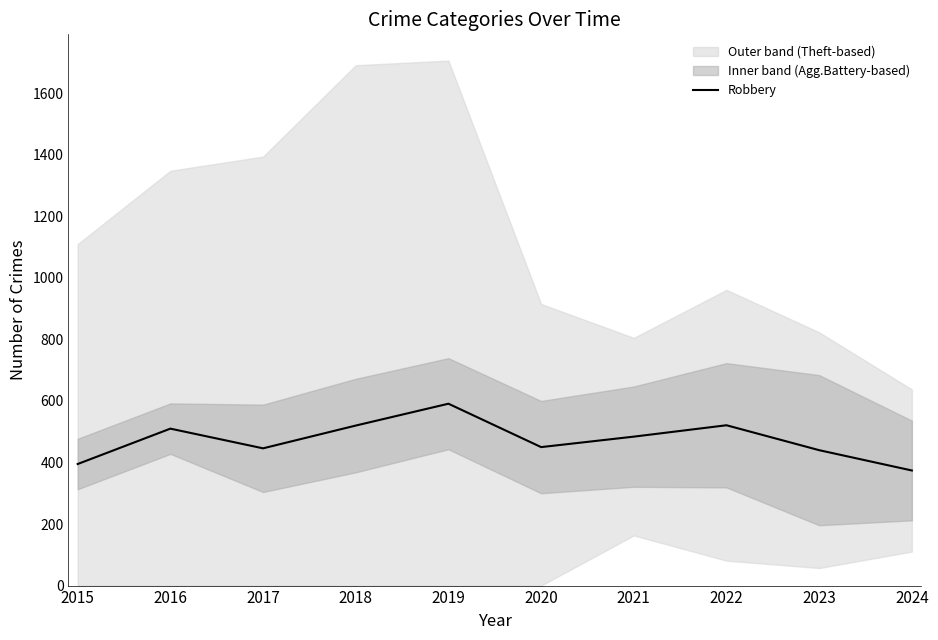

Reading right to left, what are all the values shown in this chart?

374	440	521	484	450	591	520	446	510	395